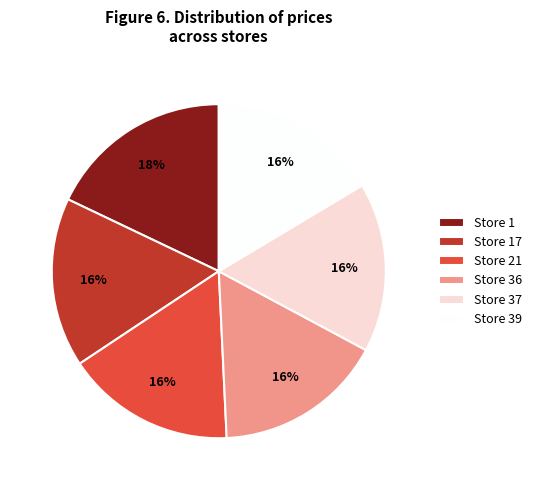

To the nearest percent, what is the combined percentage of Store 17 and Store 21?

33%